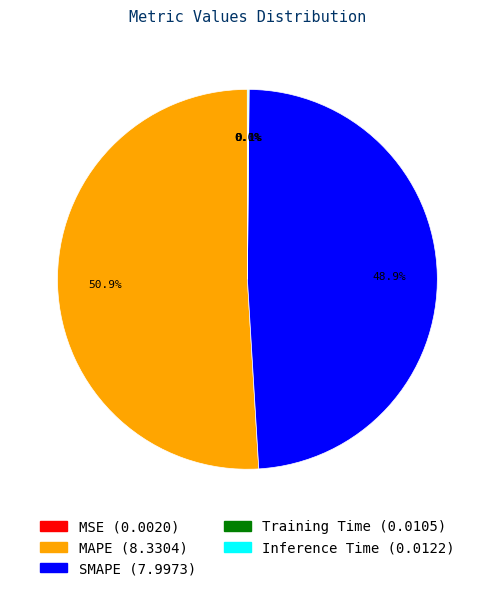

Which has a higher value, SMAPE or MAPE?

MAPE